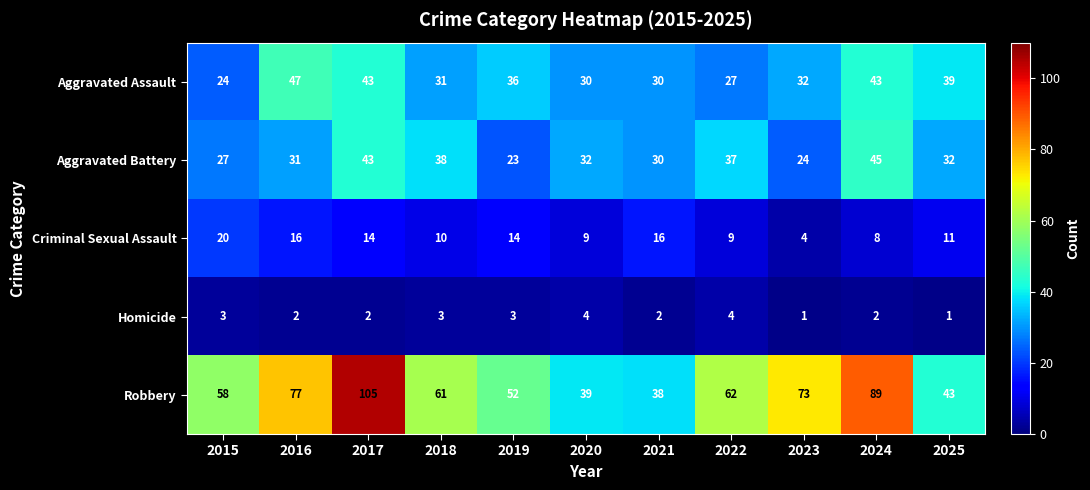

Is it true that Aggravated Battery equals 37 at 2022?

True